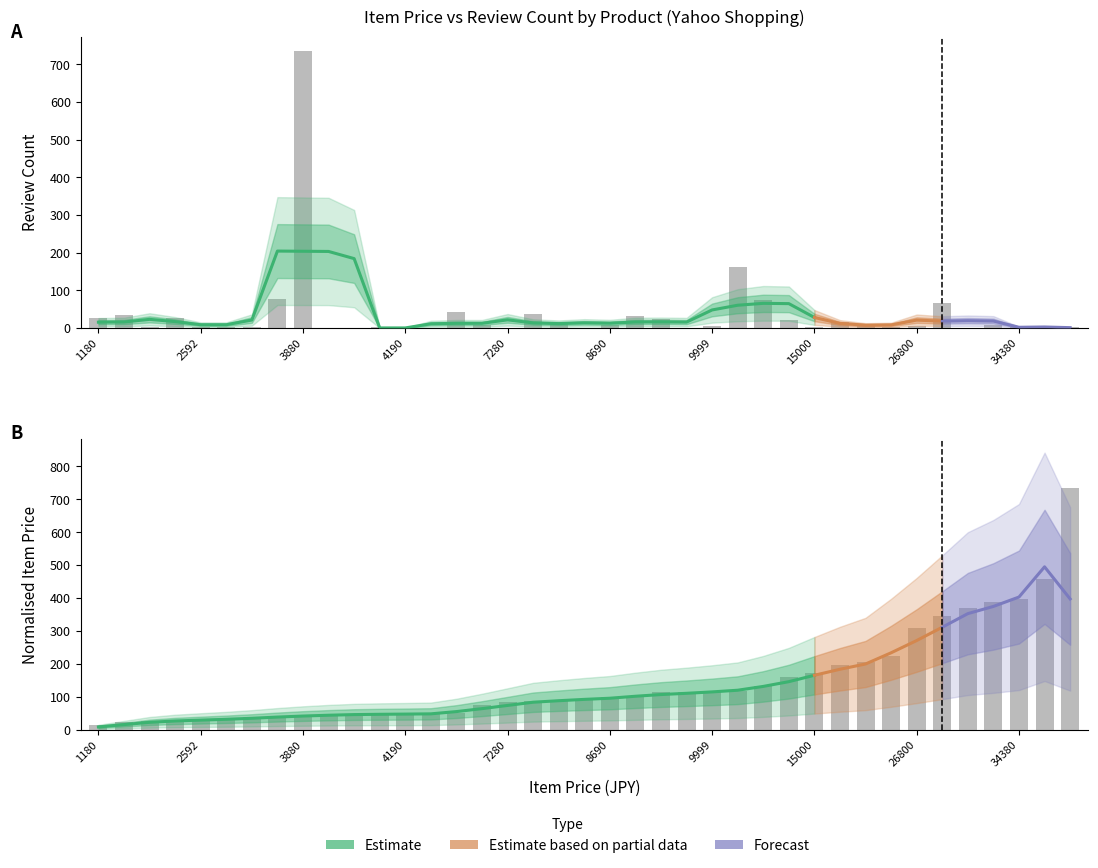

Reading right to left, extract all data points from this chart.

reviewCount: 3.0	0.0	2.0	7.0	0.0	66.0	6.0	2.0	11.0	15.0	3.0	21.0	74.0	162.0	6.0	1.0	24.0	33.0	8.0	0.0	11.0	37.0	0.0	7.0	44.0	0.0	0.0	2.0	0.0	0.0	736.0	78.0	2.0	2.0	4.0	28.0	2.0	35.0	28.0
itemPrice: 736.0	458.9	396.6	389.9	368.9	344.9	309.2	224.6	207.4	196.1	173.0	160.5	134.4	118.6	115.3	114.2	114.0	101.5	100.2	93.6	89.9	87.6	84.0	75.3	50.8	48.6	48.3	47.9	47.8	46.1	44.8	40.1	37.8	33.6	29.9	28.0	27.9	23.1	13.6